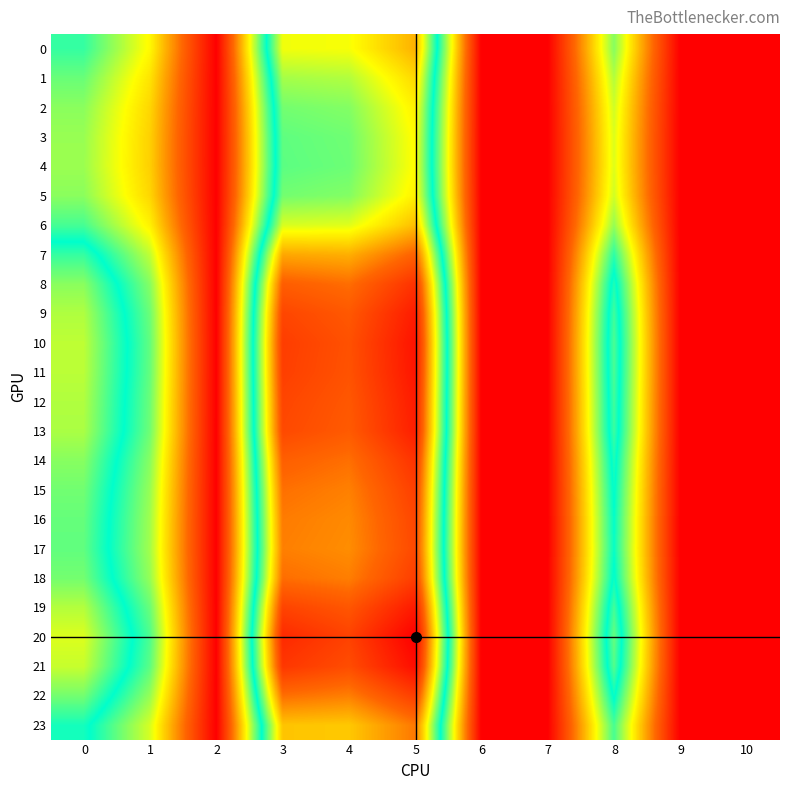

Which series changed the most between 1 and 10?

20